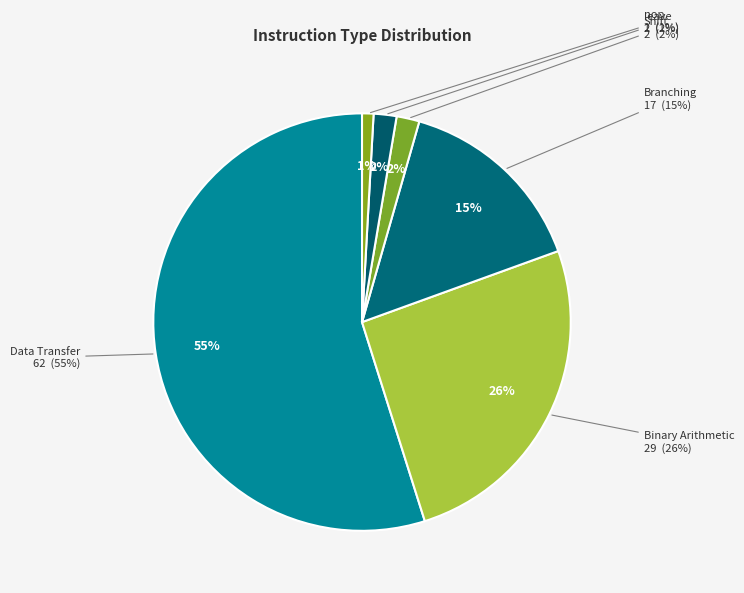

Rank the categories by value from highest to lowest.

Data Transfer, Binary Arithmetic, Branching, Shift, leave, nop